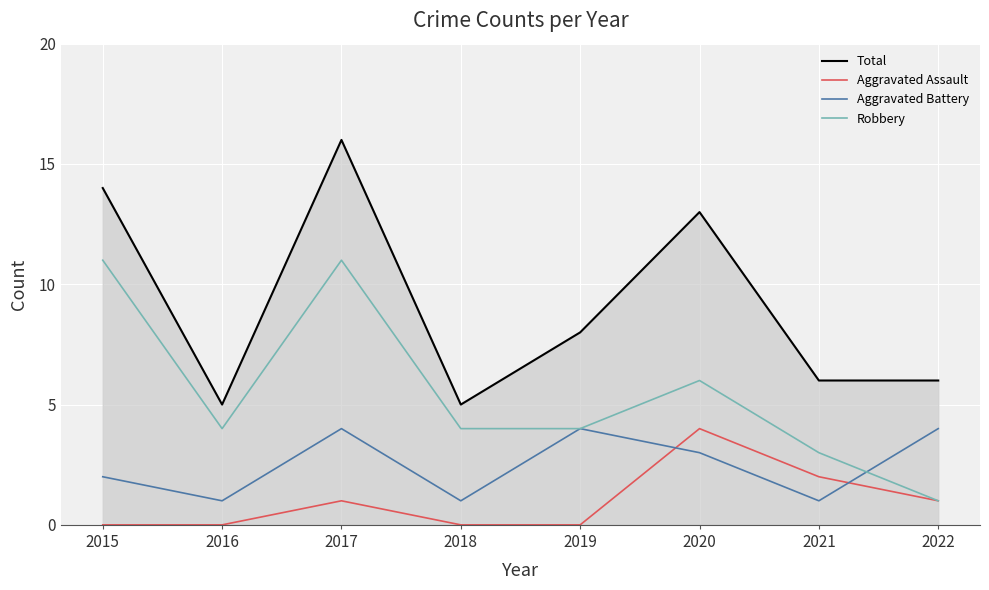

Where is the first local maximum for Total?

2017